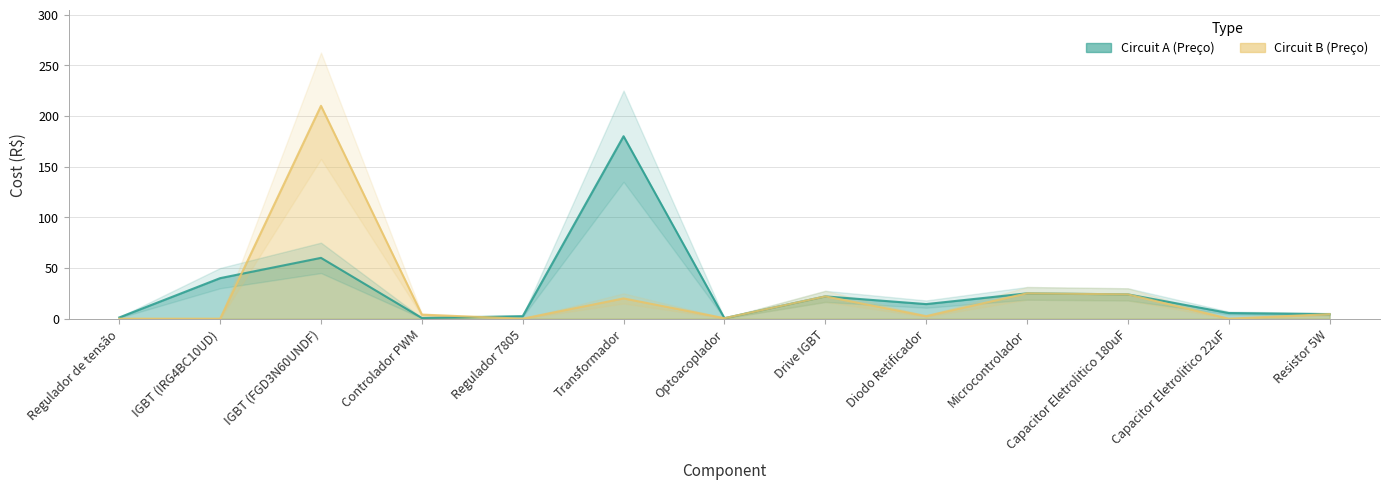

Which has a higher value, Capacitor Eletrolitico 180uF or IGBT (IRG4BC10UD)?

IGBT (IRG4BC10UD)